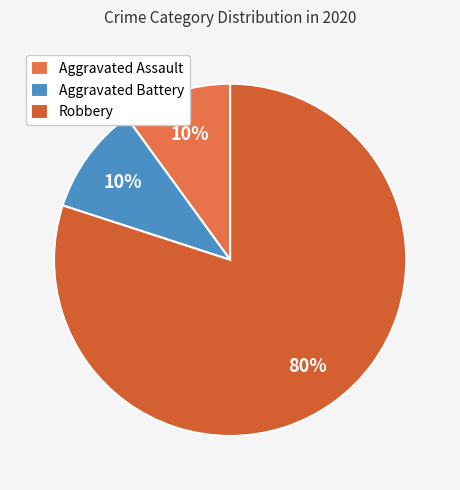

What is the largest slice in the pie chart?

Robbery